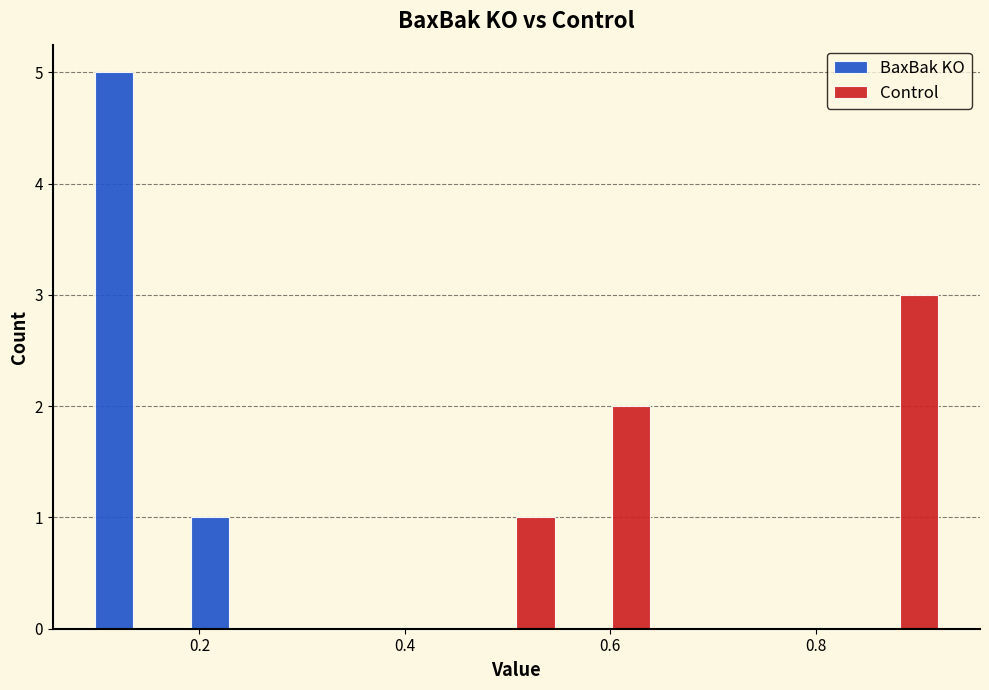

What is the height of the BaxBak KO bar covering 0.08 to 0.18 on the x-axis? Neither the bar edges nor the heights are printed on the chart, so give them approximately, as read against the axes.

5